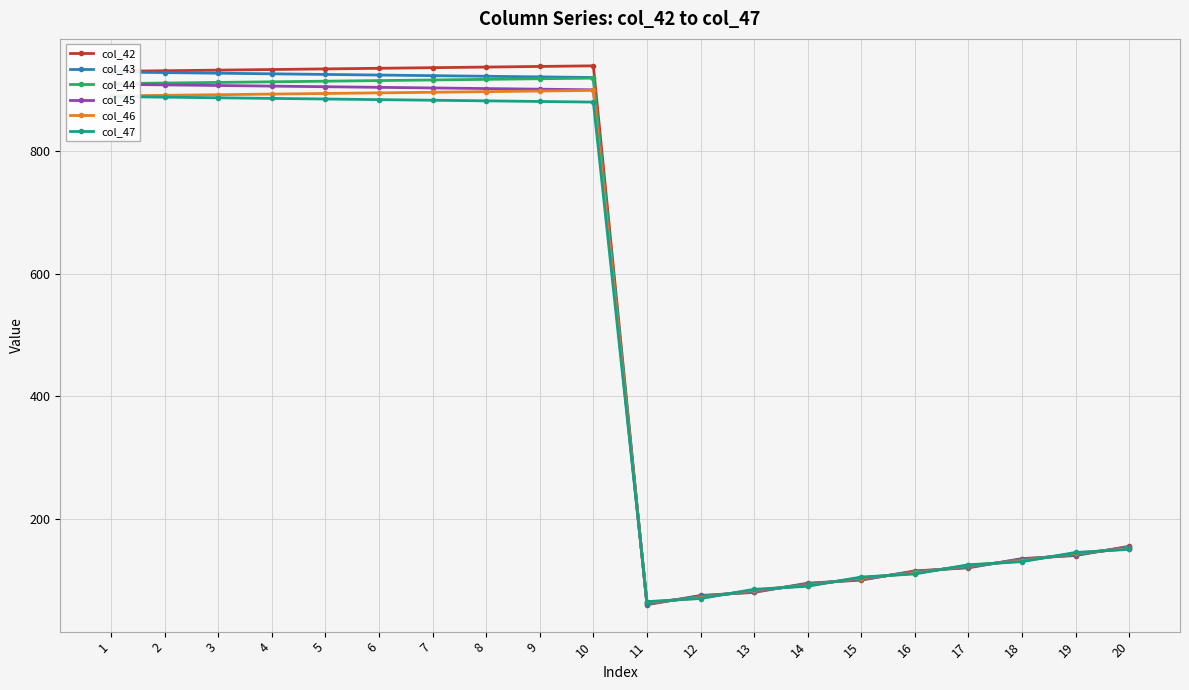

What is the lowest value of the col_43 series?

62.0